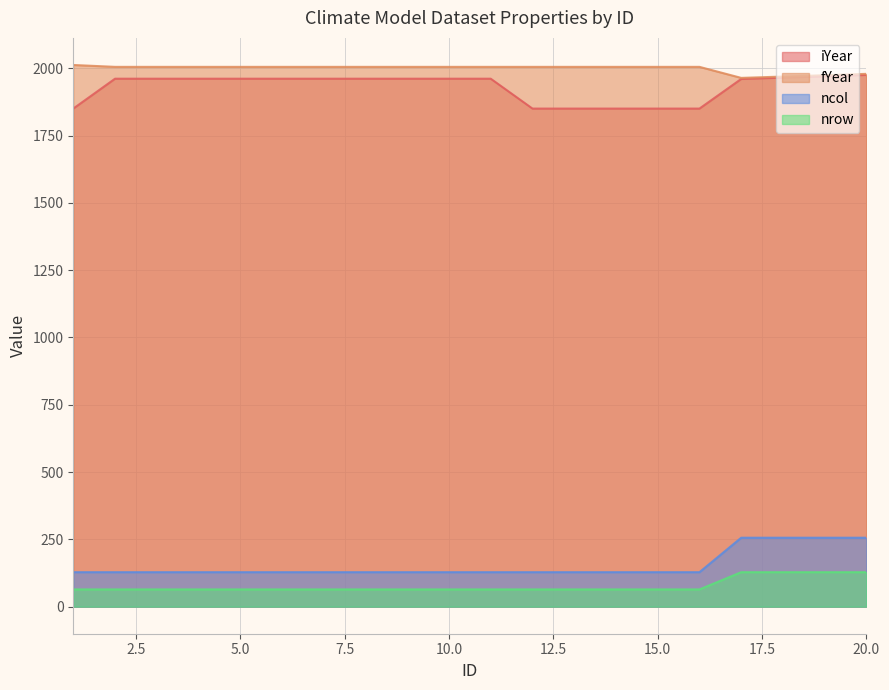

What is the sum of all nrow values?

1536